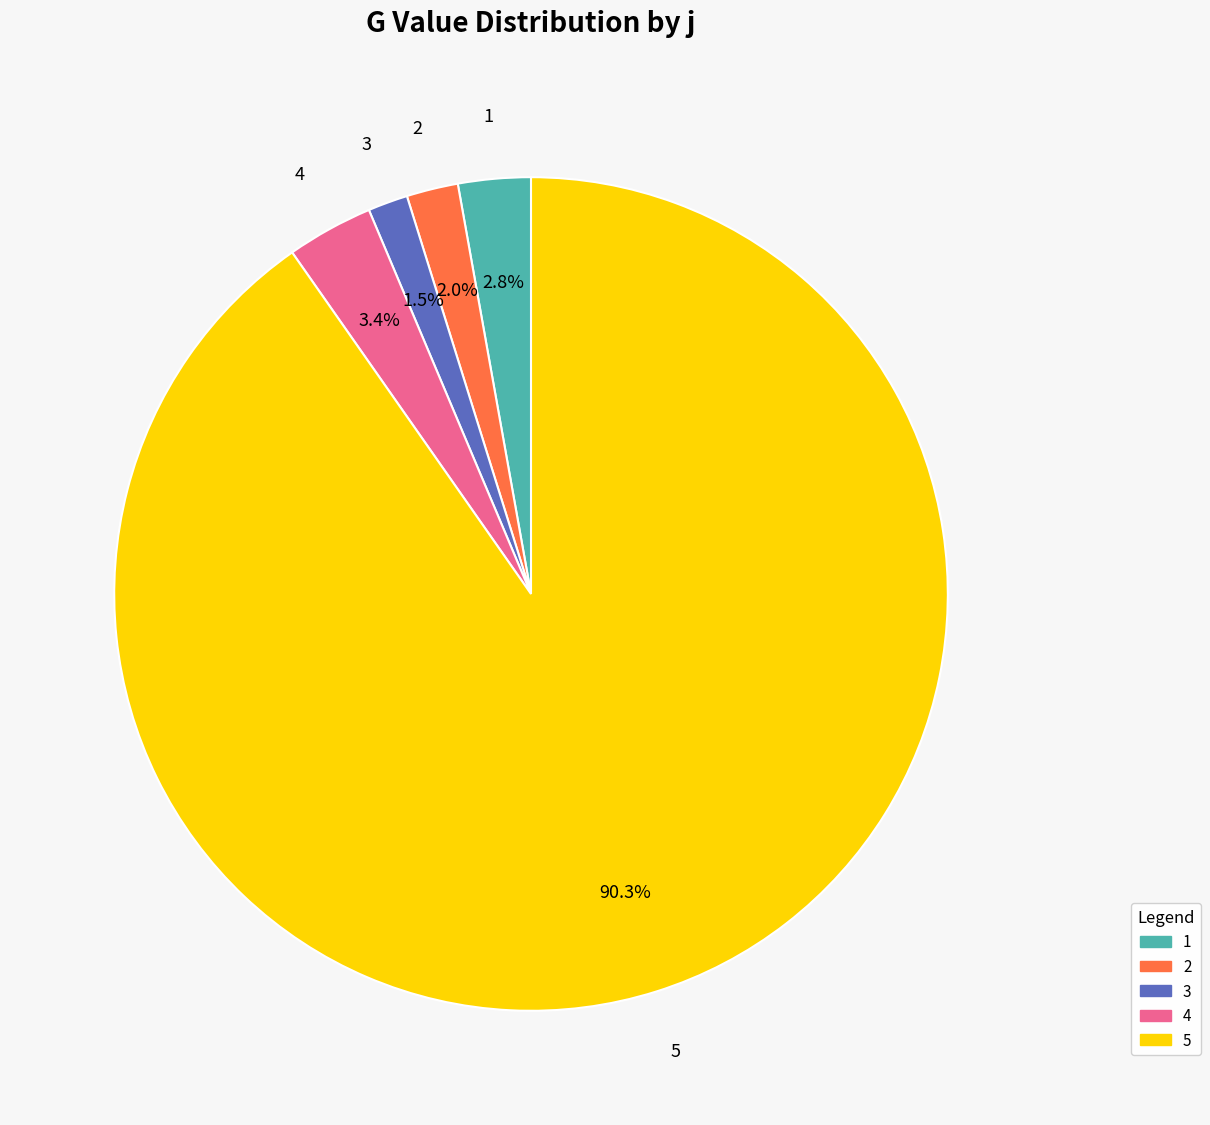

What is the ratio of the value at 3 to the value at 2?

0.8